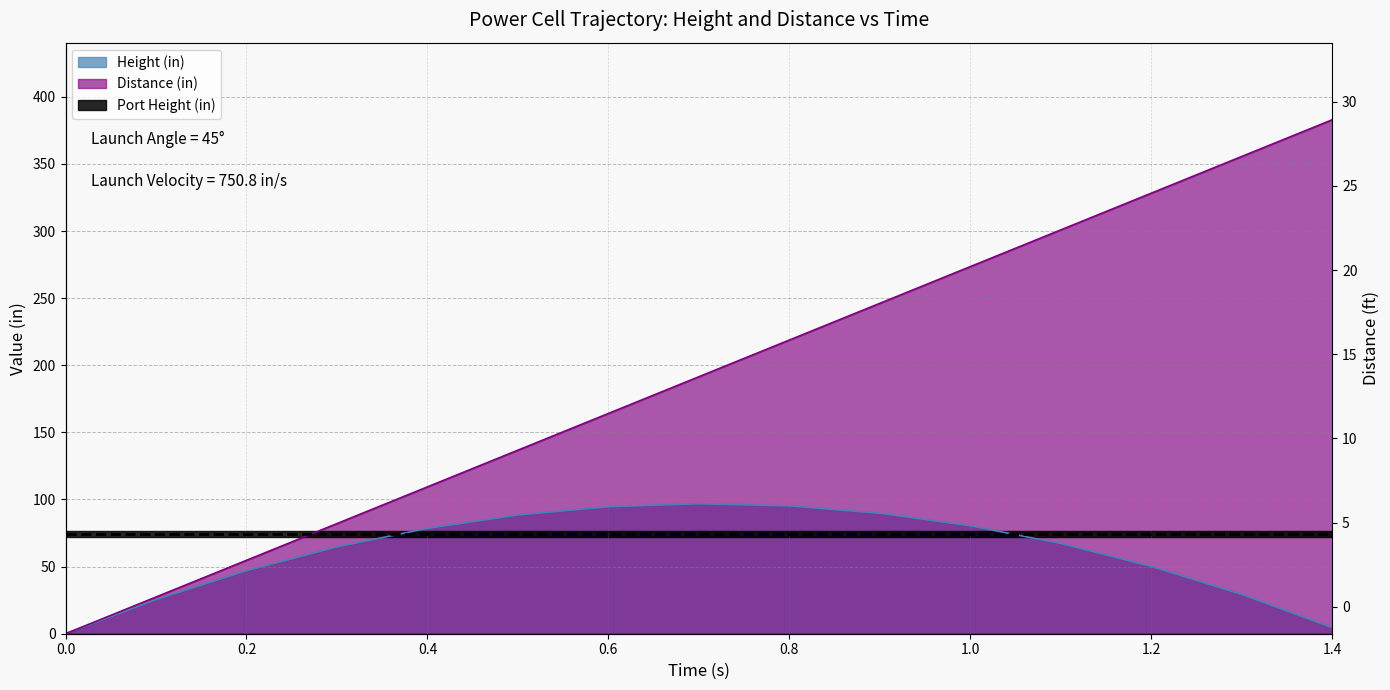

True or false: Distance (in) has more than 1 interior local peaks.

False